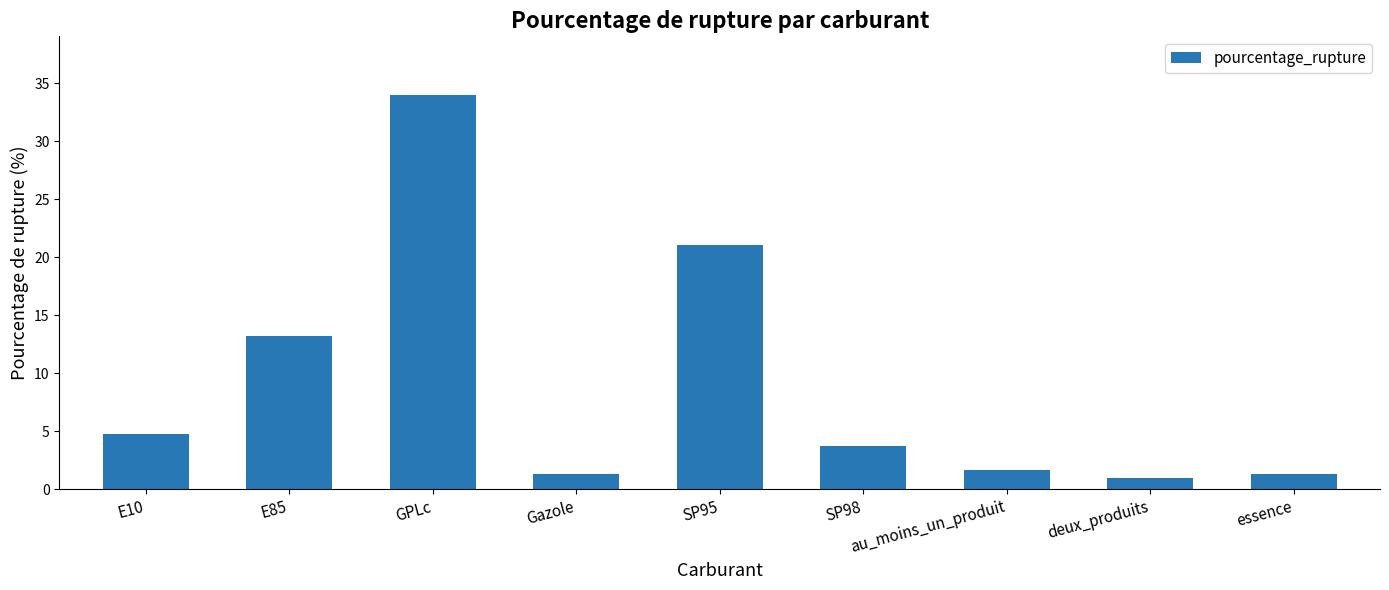

What is the label of the 1st bar from the right?

essence